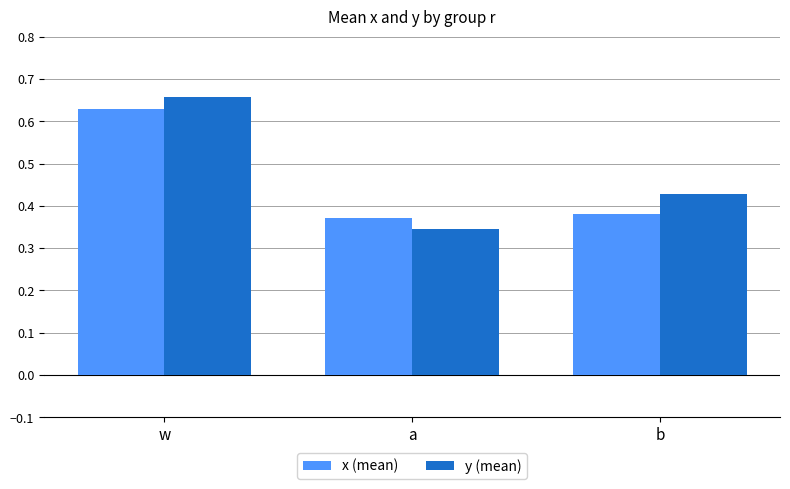

What is the sum of all x (mean) values?

1.4